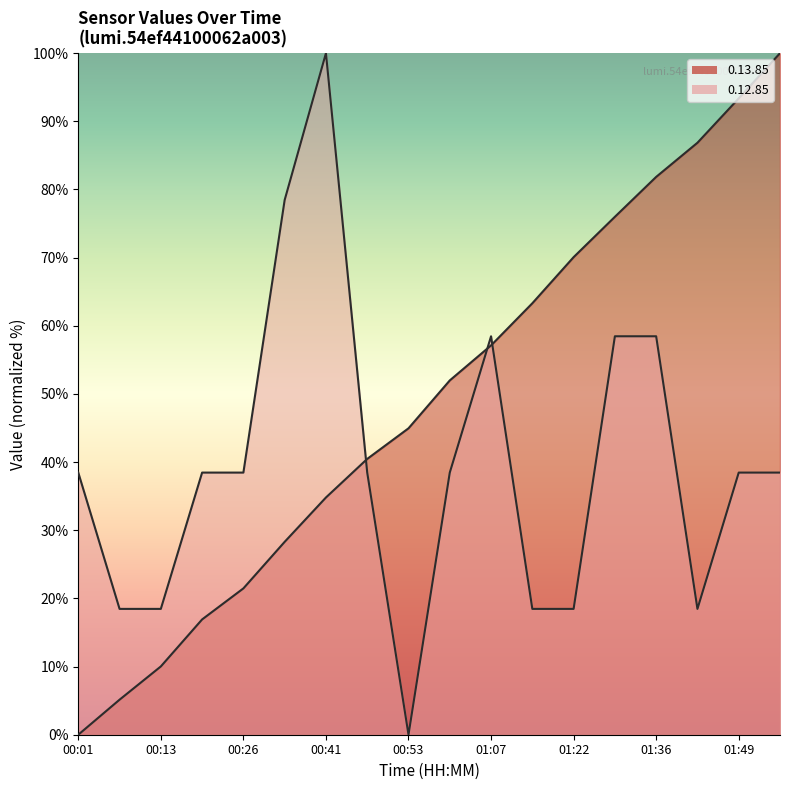

Between 00:01 and 01:36, which series saw the biggest shift?

0.13.85